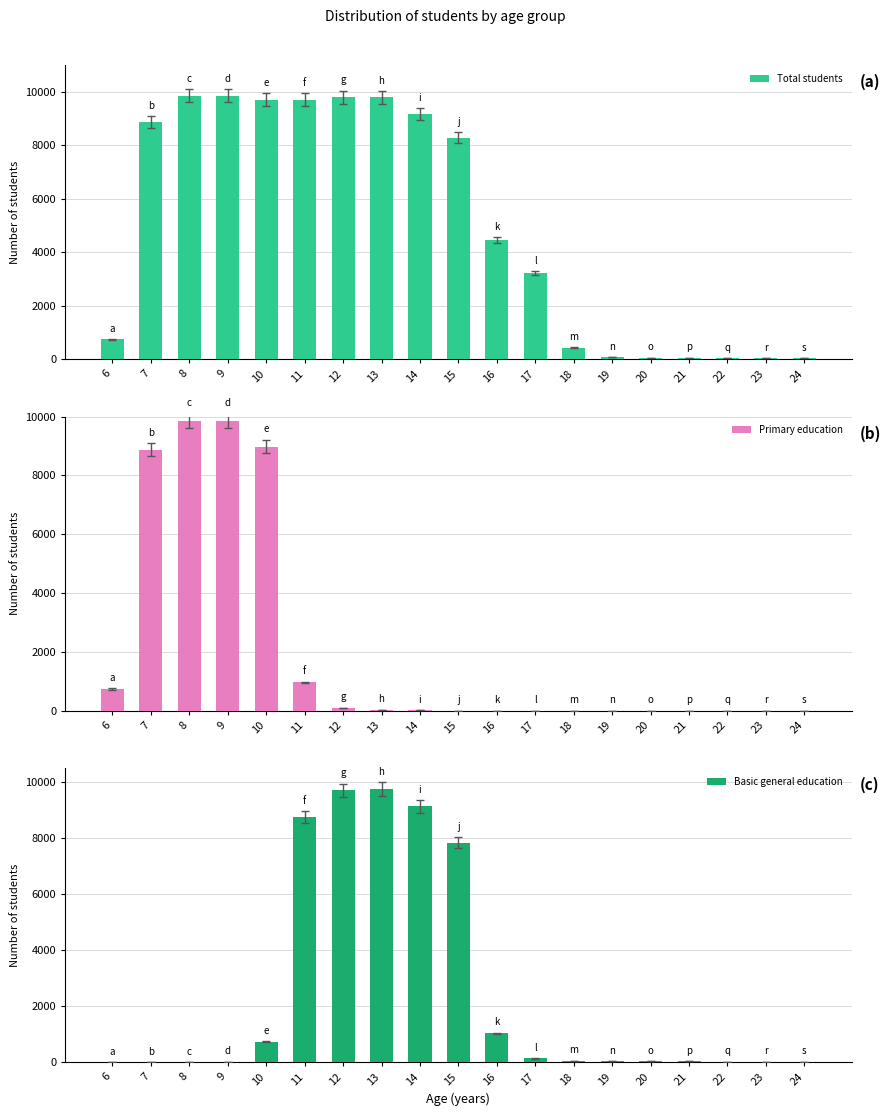

How many values in the Total students series exceed 4465?

9